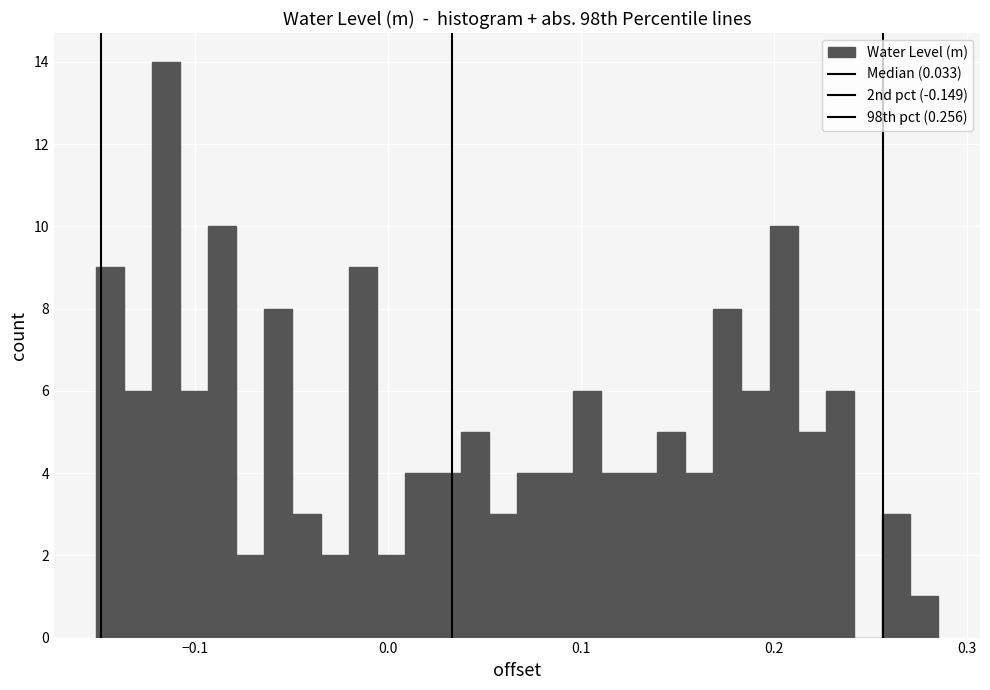

Around what value on the x-axis is the tallest bar? Give the approximate position of its centre, as read against the axis.

-0.12